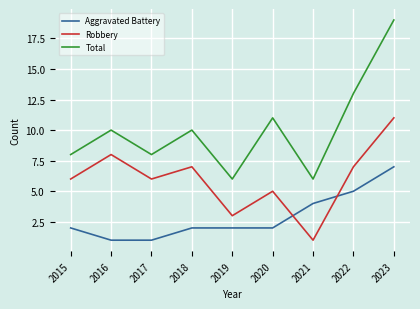

True or false: Total and Robbery intersect in this chart.

False